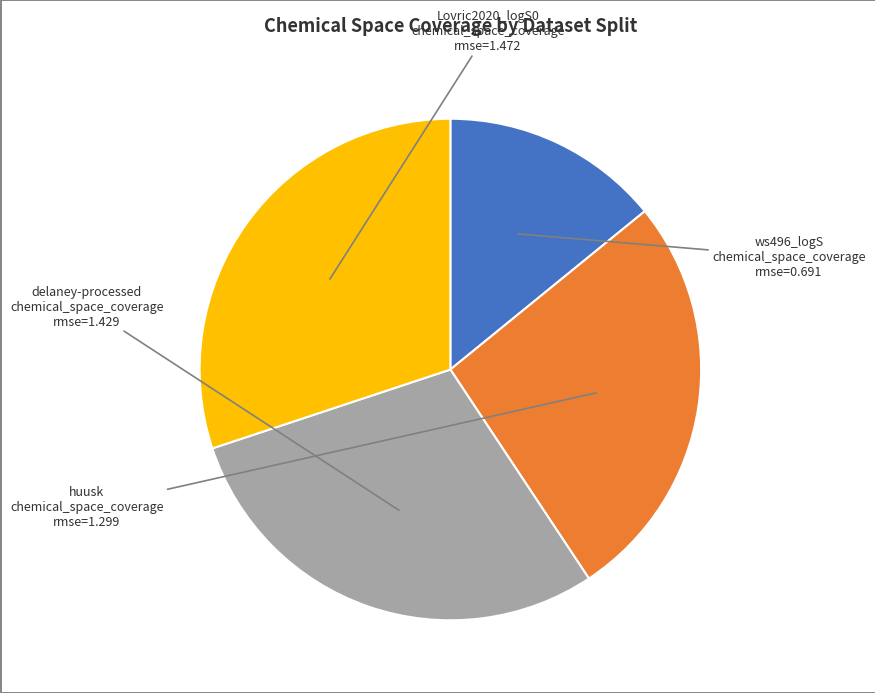

Is there a majority slice in this chart?

No